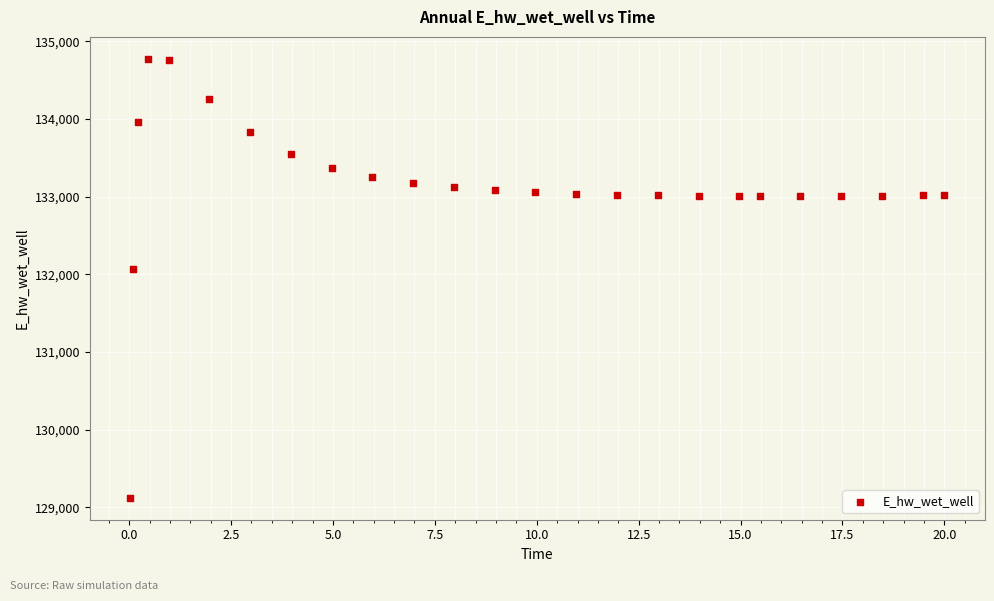

What Y value in the scatter plot is closest to 131948?

132071.9